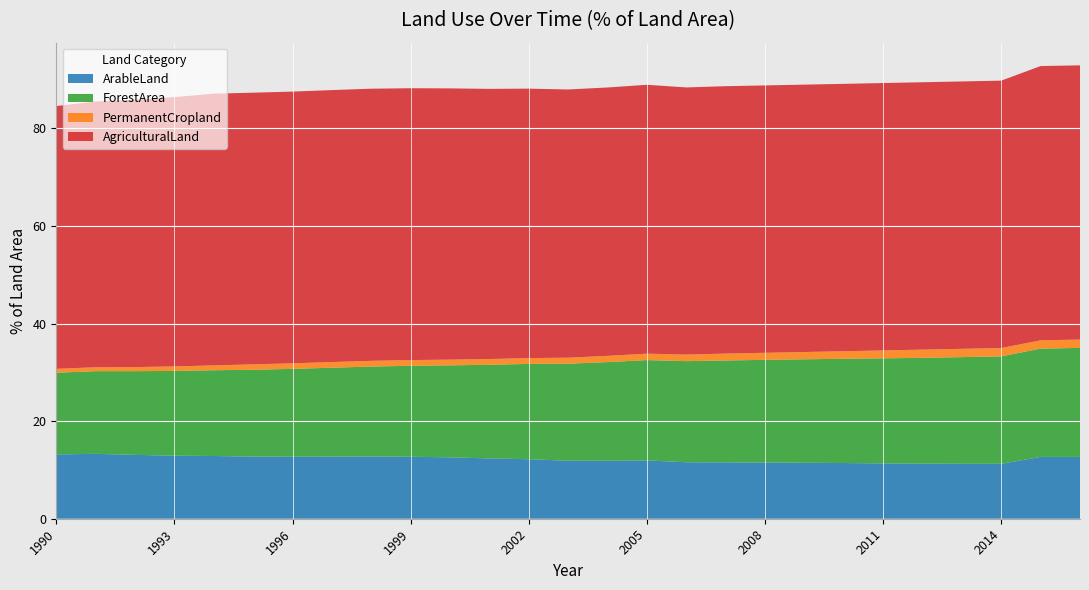

Reading left to right, list all the values displayed in this chart.

ArableLand: 1990=13.2	1991=13.3	1992=13.1	1993=12.9	1994=12.9	1995=12.7	1996=12.7	1997=12.7	1998=12.8	1999=12.7	2000=12.6	2001=12.4	2002=12.2	2003=11.9	2004=11.9	2005=12.0	2006=11.6	2007=11.6	2008=11.5	2009=11.5	2010=11.4	2011=11.3	2012=11.3	2013=11.3	2014=11.3	2015=12.7	2016=12.7
ForestArea: 1990=16.7	1991=16.9	1992=17.2	1993=17.4	1994=17.6	1995=17.8	1996=18.0	1997=18.2	1998=18.4	1999=18.6	2000=18.9	2001=19.2	2002=19.5	2003=19.9	2004=20.2	2005=20.6	2006=20.7	2007=20.9	2008=21.0	2009=21.2	2010=21.4	2011=21.5	2012=21.7	2013=21.9	2014=22.0	2015=22.2	2016=22.4
PermanentCropland: 1990=0.8	1991=0.8	1992=0.8	1993=0.9	1994=1.0	1995=1.1	1996=1.1	1997=1.2	1998=1.2	1999=1.2	2000=1.2	2001=1.2	2002=1.2	2003=1.2	2004=1.3	2005=1.3	2006=1.3	2007=1.4	2008=1.4	2009=1.5	2010=1.5	2011=1.6	2012=1.7	2013=1.7	2014=1.7	2015=1.7	2016=1.7
AgriculturalLand: 1990=53.9	1991=54.5	1992=54.8	1993=55.2	1994=55.7	1995=55.7	1996=55.7	1997=55.7	1998=55.8	1999=55.7	2000=55.6	2001=55.4	2002=55.2	2003=55.0	2004=55.0	2005=55.1	2006=54.8	2007=54.8	2008=54.8	2009=54.8	2010=54.8	2011=54.8	2012=54.8	2013=54.8	2014=54.8	2015=56.2	2016=56.2